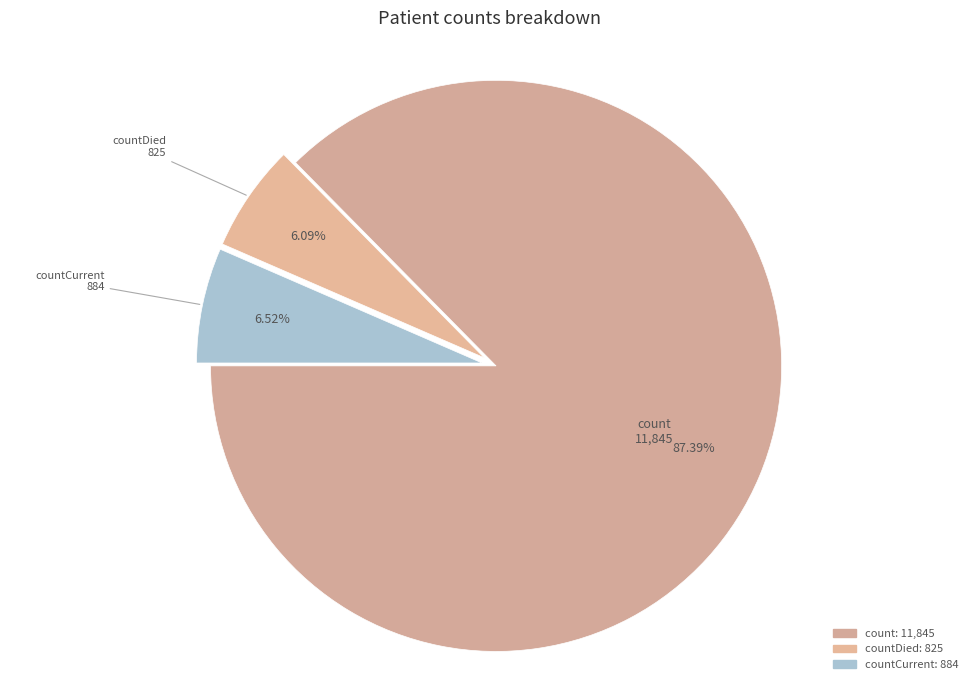

Count the number of slices in the pie.

3